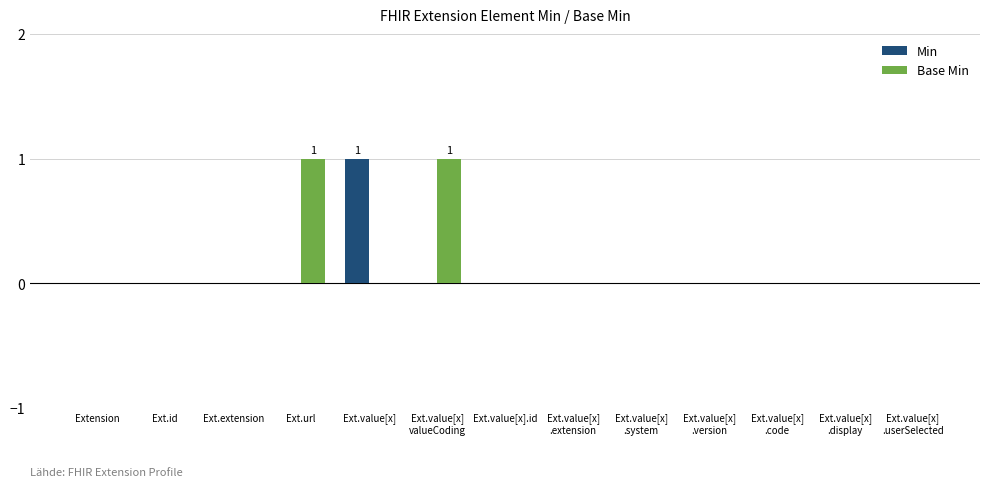

Reading right to left, list all the values displayed in this chart.

Min: 0	0	0	0	0	0	0	0	1	0	0	0	0
Base Min: 0	0	0	0	0	0	0	1	0	1	0	0	0